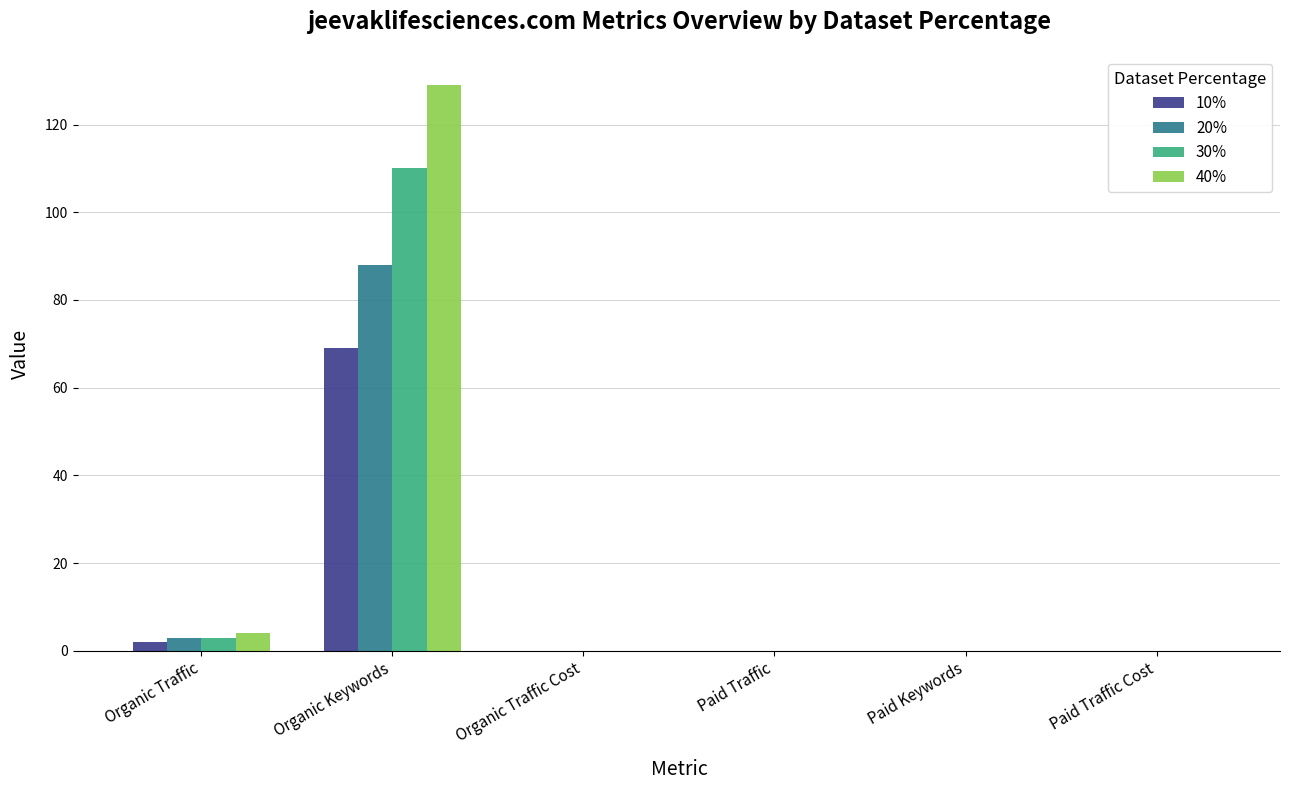

How many data points does each series have?

6